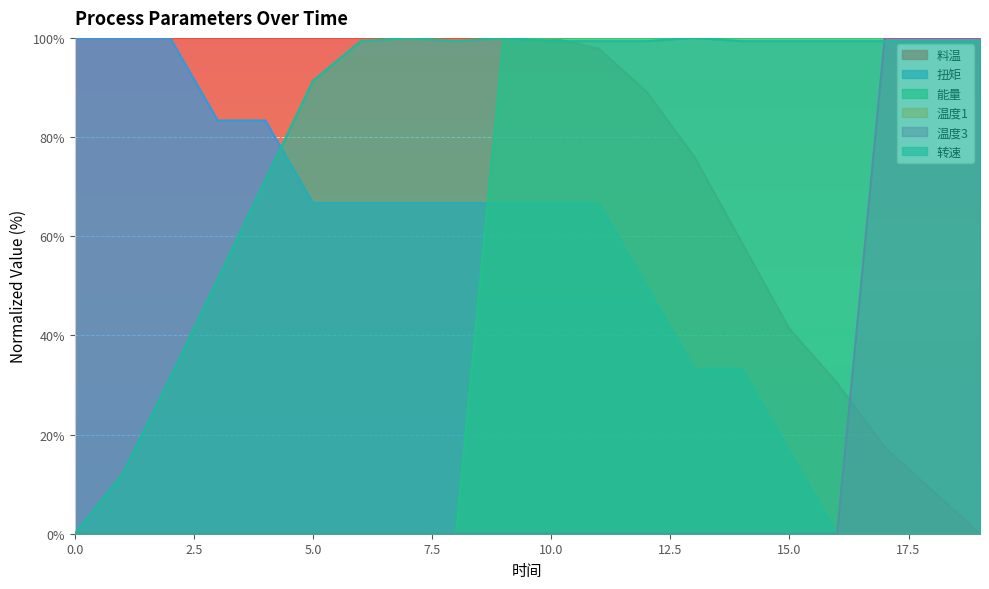

What is the greatest value displayed?

100.0